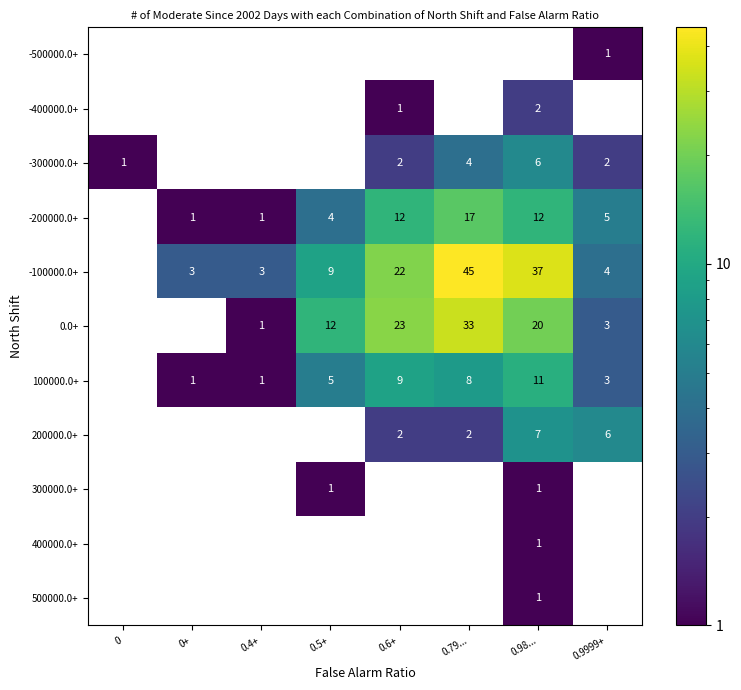

Which category has the highest value in the 400000.0+ series?

0.98...